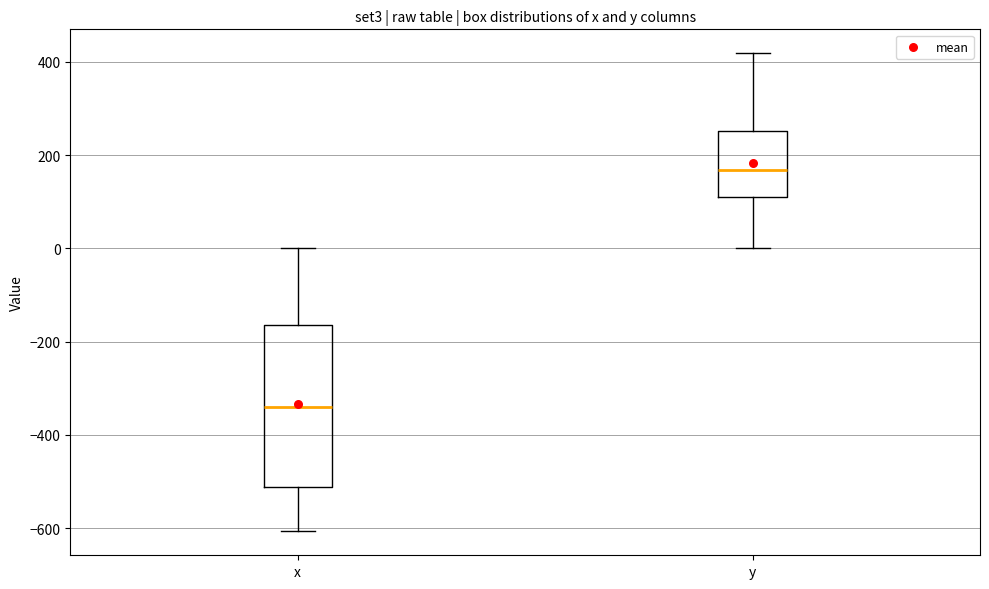

Comparing the boxes themselves (not the whiskers), which one is the tallest?

x